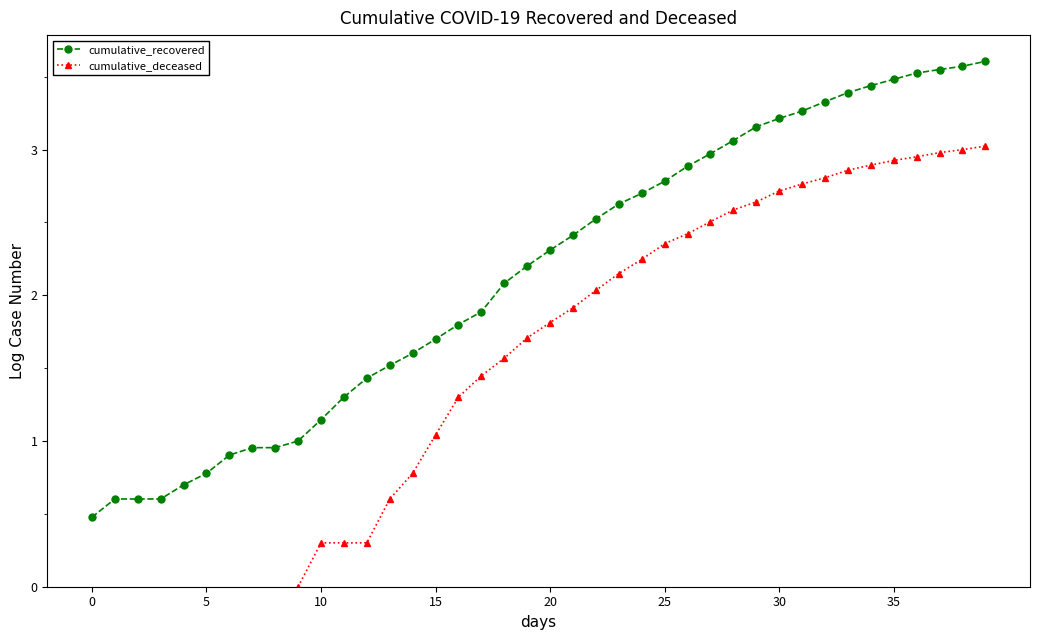

What are all the series names shown in the legend?

cumulative_recovered, cumulative_deceased